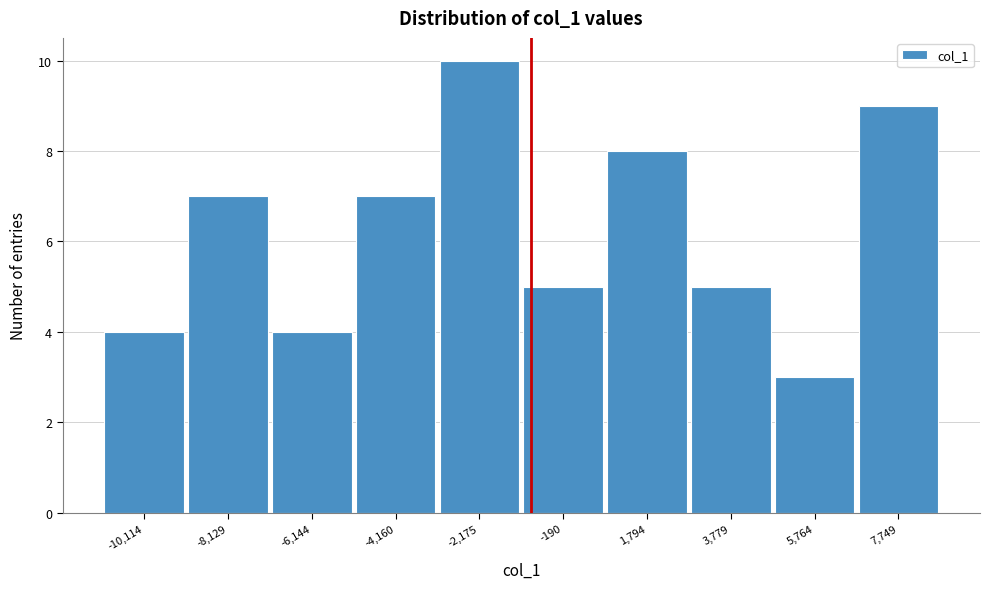

Reading left to right, list all the values displayed in this chart.

4	7	4	7	10	5	8	5	3	9